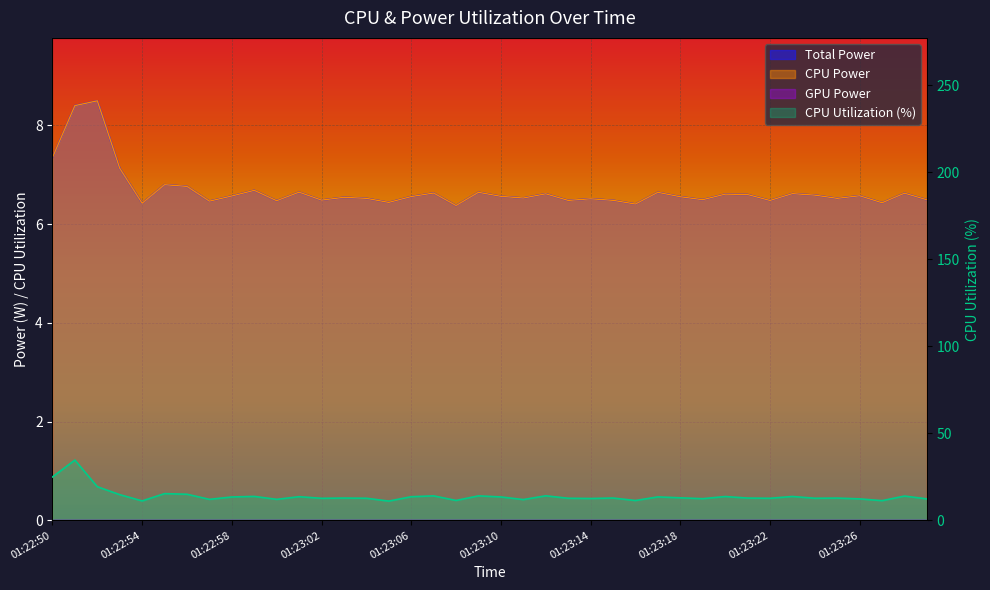

Reading right to left, extract all data points from this chart.

Total Power: 01:23:29=6.5	01:23:28=6.6	01:23:27=6.4	01:23:26=6.6	01:23:25=6.5	01:23:24=6.6	01:23:23=6.6	01:23:22=6.5	01:23:21=6.6	01:23:20=6.6	01:23:19=6.5	01:23:18=6.6	01:23:17=6.6	01:23:16=6.4	01:23:15=6.5	01:23:14=6.5	01:23:13=6.5	01:23:12=6.6	01:23:11=6.5	01:23:10=6.6	01:23:09=6.6	01:23:08=6.4	01:23:07=6.6	01:23:06=6.6	01:23:05=6.4	01:23:04=6.5	01:23:03=6.5	01:23:02=6.5	01:23:01=6.6	01:23:00=6.5	01:22:59=6.7	01:22:58=6.6	01:22:57=6.5	01:22:56=6.8	01:22:55=6.8	01:22:54=6.4	01:22:53=7.1	01:22:52=8.5	01:22:51=8.4	01:22:50=7.3
CPU Power: 01:23:29=6.5	01:23:28=6.6	01:23:27=6.4	01:23:26=6.6	01:23:25=6.5	01:23:24=6.6	01:23:23=6.6	01:23:22=6.5	01:23:21=6.6	01:23:20=6.6	01:23:19=6.5	01:23:18=6.6	01:23:17=6.6	01:23:16=6.4	01:23:15=6.5	01:23:14=6.5	01:23:13=6.5	01:23:12=6.6	01:23:11=6.5	01:23:10=6.6	01:23:09=6.6	01:23:08=6.4	01:23:07=6.6	01:23:06=6.6	01:23:05=6.4	01:23:04=6.5	01:23:03=6.5	01:23:02=6.5	01:23:01=6.6	01:23:00=6.5	01:22:59=6.7	01:22:58=6.6	01:22:57=6.5	01:22:56=6.8	01:22:55=6.8	01:22:54=6.4	01:22:53=7.1	01:22:52=8.5	01:22:51=8.4	01:22:50=7.3
CPU Utilization: 01:23:29=12.3	01:23:28=14.0	01:23:27=11.3	01:23:26=12.3	01:23:25=12.8	01:23:24=12.7	01:23:23=13.7	01:23:22=12.7	01:23:21=12.8	01:23:20=13.7	01:23:19=12.5	01:23:18=13.0	01:23:17=13.5	01:23:16=11.4	01:23:15=12.8	01:23:14=12.6	01:23:13=12.7	01:23:12=14.1	01:23:11=11.9	01:23:10=13.5	01:23:09=14.1	01:23:08=11.4	01:23:07=14.1	01:23:06=13.6	01:23:05=11.1	01:23:04=12.7	01:23:03=12.8	01:23:02=12.7	01:23:01=13.6	01:23:00=12.1	01:22:59=13.8	01:22:58=13.4	01:22:57=12.1	01:22:56=15.0	01:22:55=15.4	01:22:54=11.2	01:22:53=14.8	01:22:52=19.3	01:22:51=34.6	01:22:50=24.9